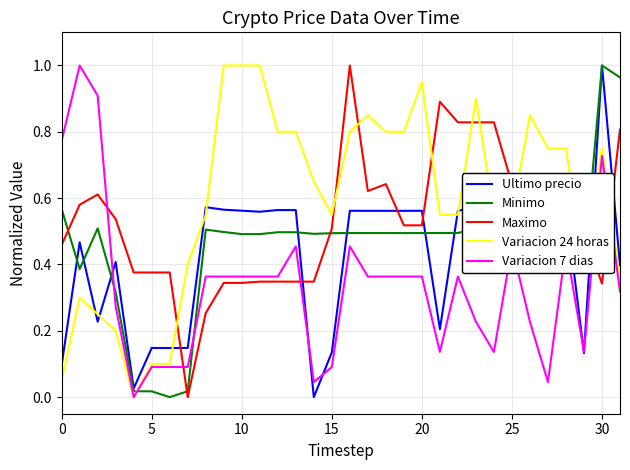

What are all the series names shown in the legend?

Ultimo precio, Minimo, Maximo, Variacion 24 horas, Variacion 7 dias